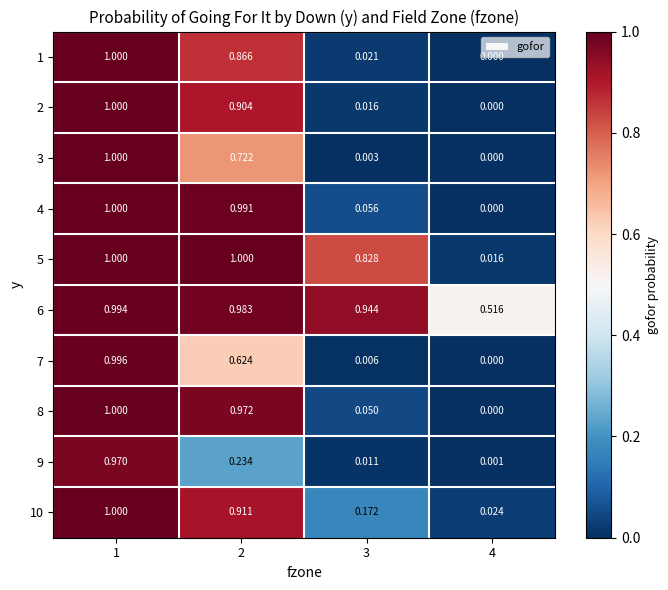

Is the value of 8 at 2 greater than the value of 3 at 4?

Yes